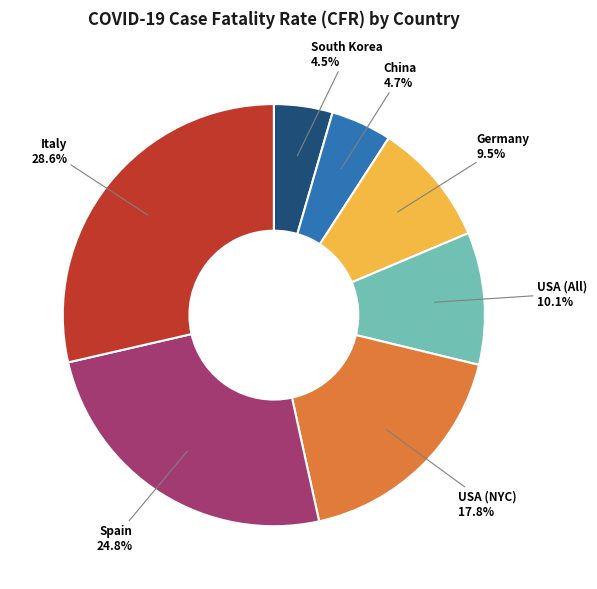

What percentage do Italy and Spain together represent?

53.4%